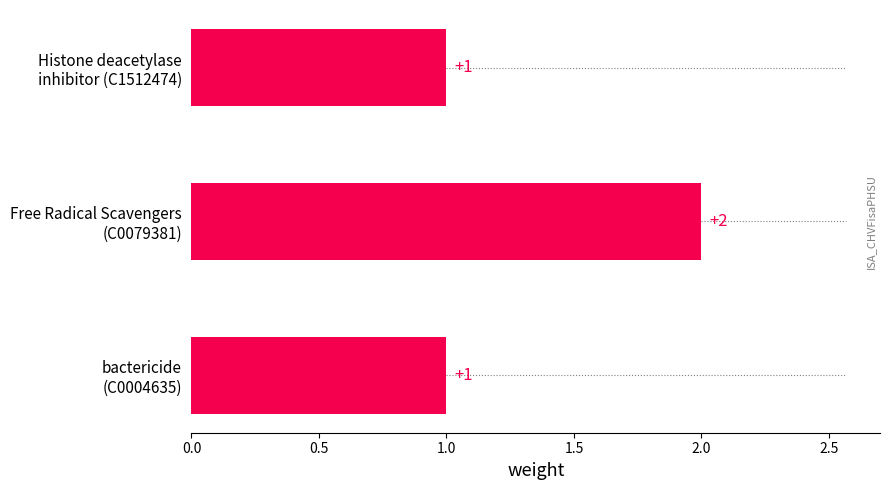

Count the values in the range 1 to 2.

3